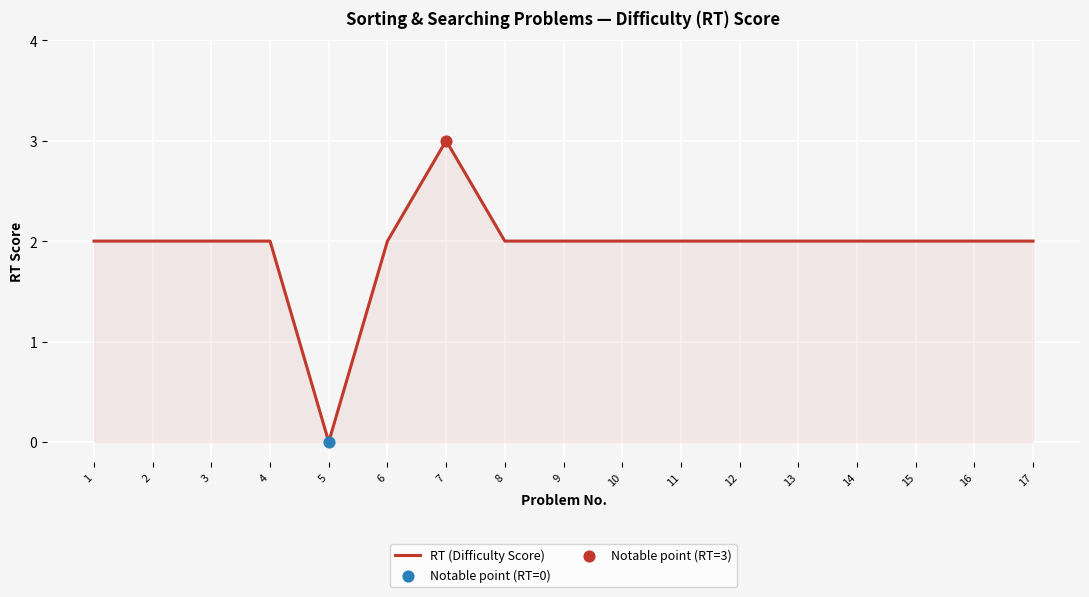

What is the ratio of the value at 12 to the value at 17?

1.0